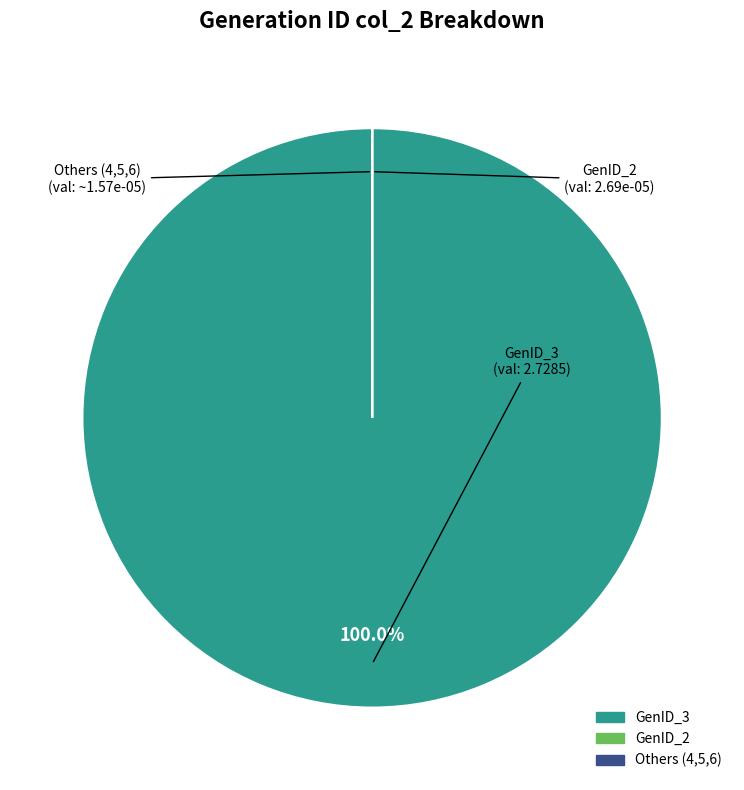

Is there a majority slice in this chart?

Yes